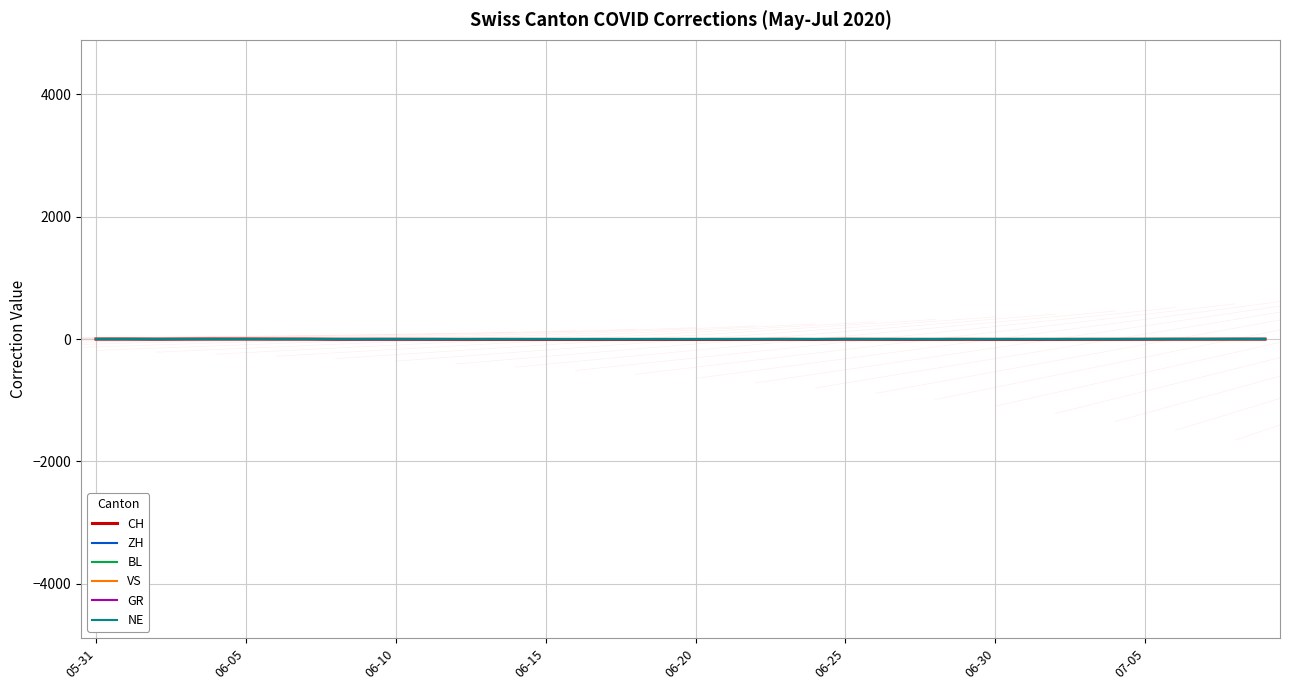

Is this an area chart (filled region under the line)?

No